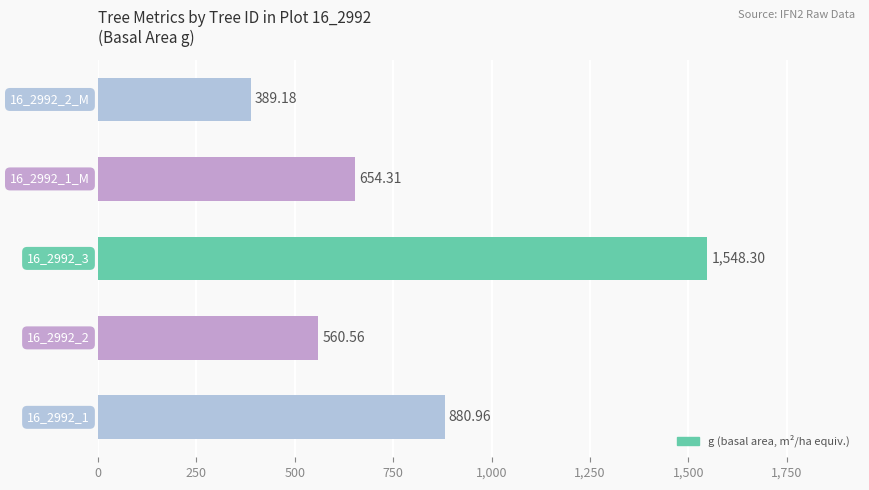

What is the difference between the maximum and second lowest values?

987.7